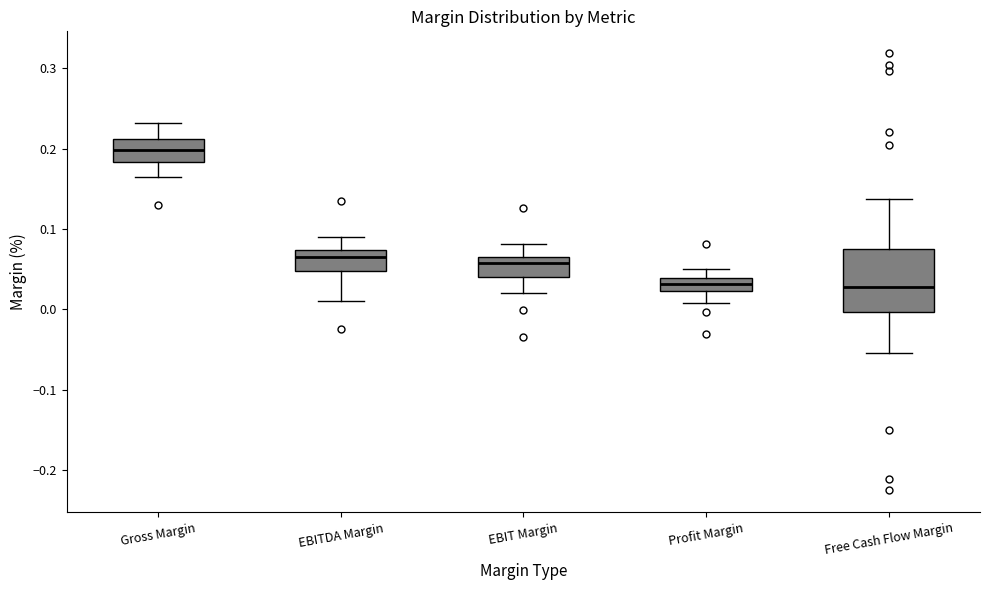

Which box is the tallest, from its lower edge to its upper edge?

Free Cash Flow Margin